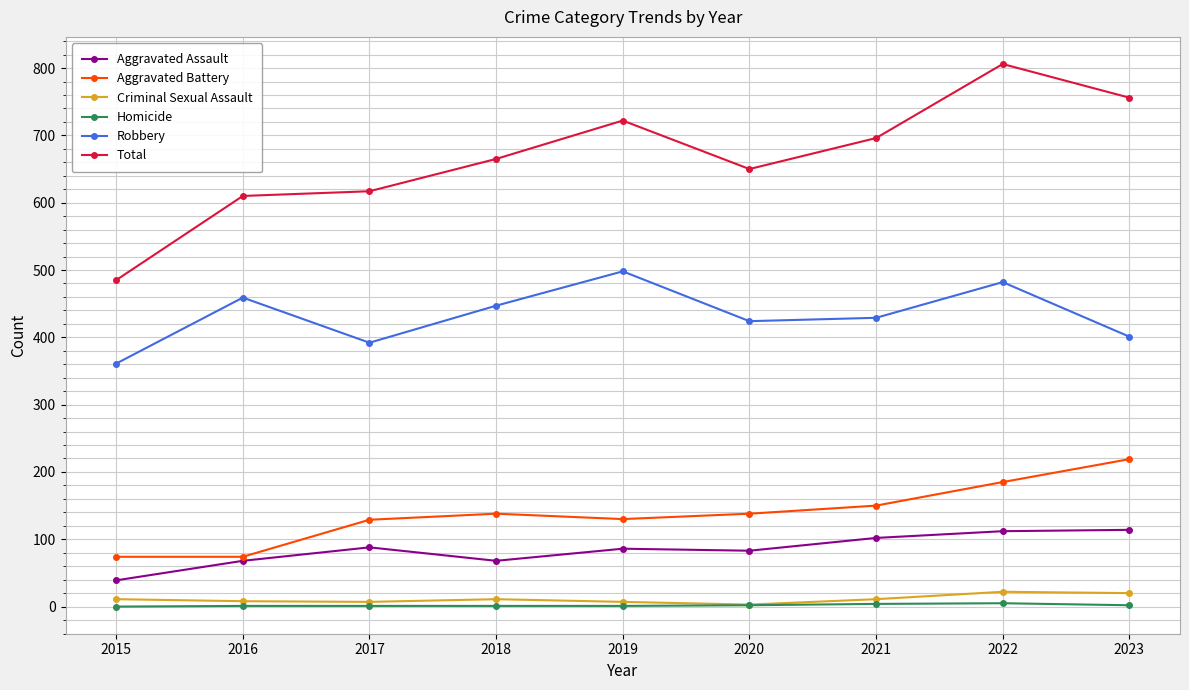

How many lines are shown in the chart?

6